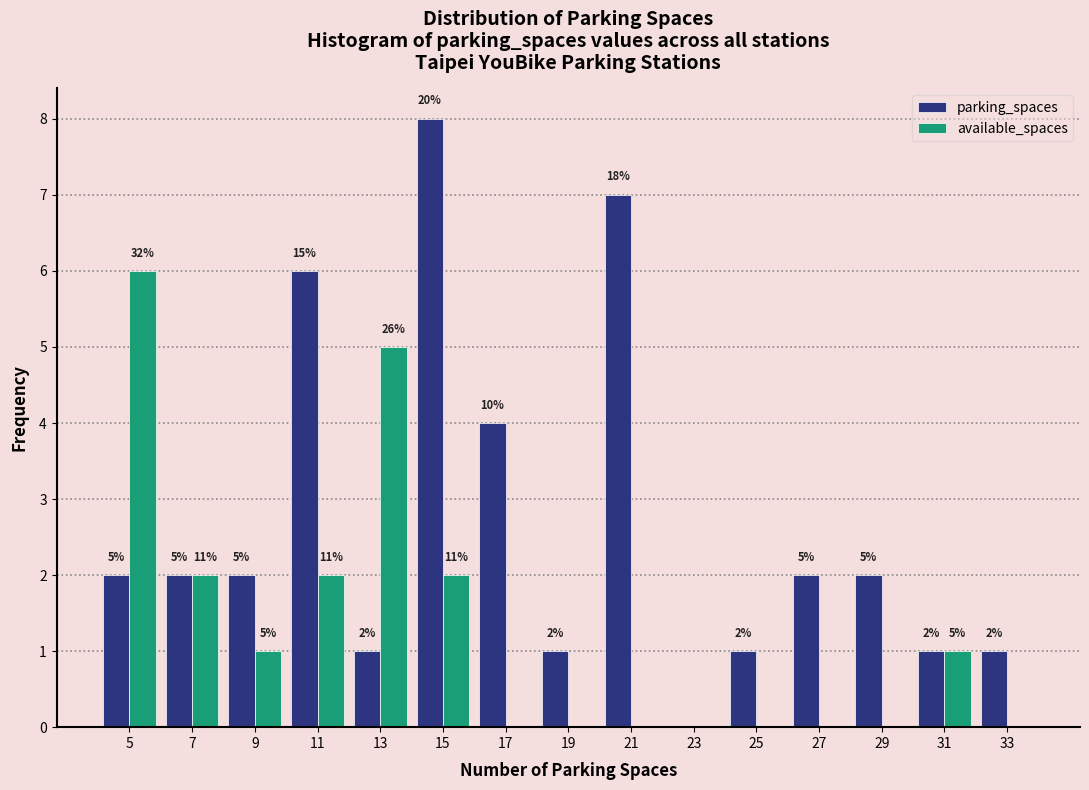

In the parking_spaces series, which range on the x-axis has the tallest bar?

14 to 16